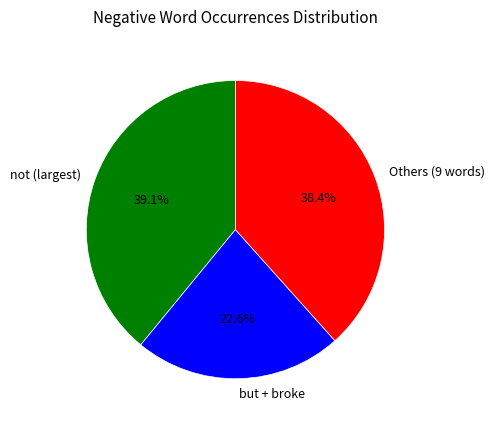

What is the ratio of the value at Others (9 words) to the value at not (largest)?

1.0